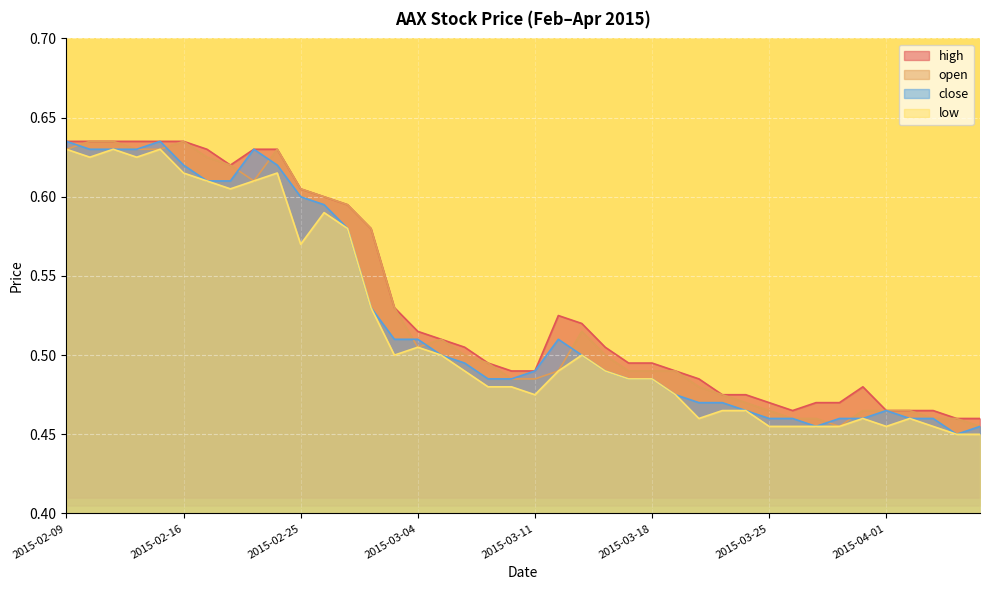

In high, how many points are higher than both neighbors (excluding endpoints)?

2